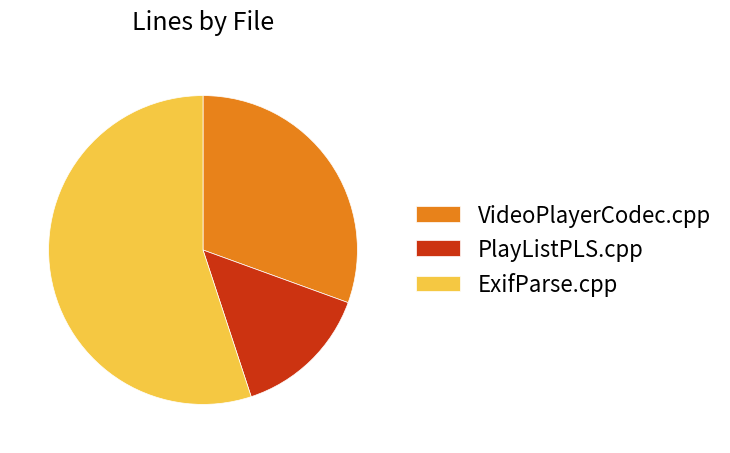

Rank the categories by value from lowest to highest.

PlayListPLS.cpp, VideoPlayerCodec.cpp, ExifParse.cpp